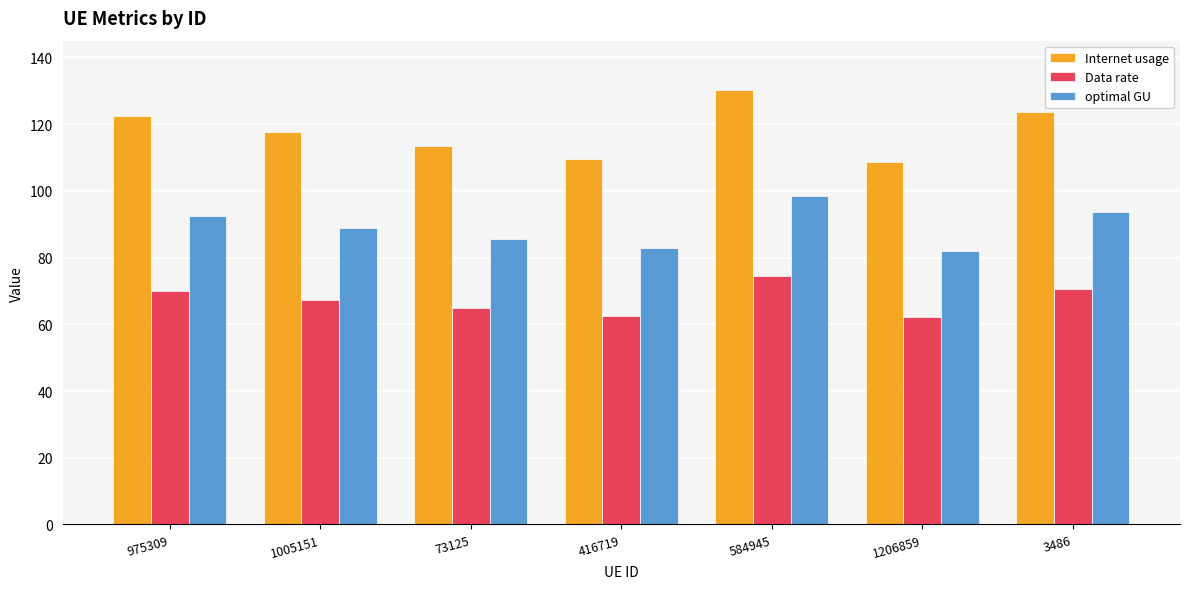

What is the total value across all series at 975309?

284.9